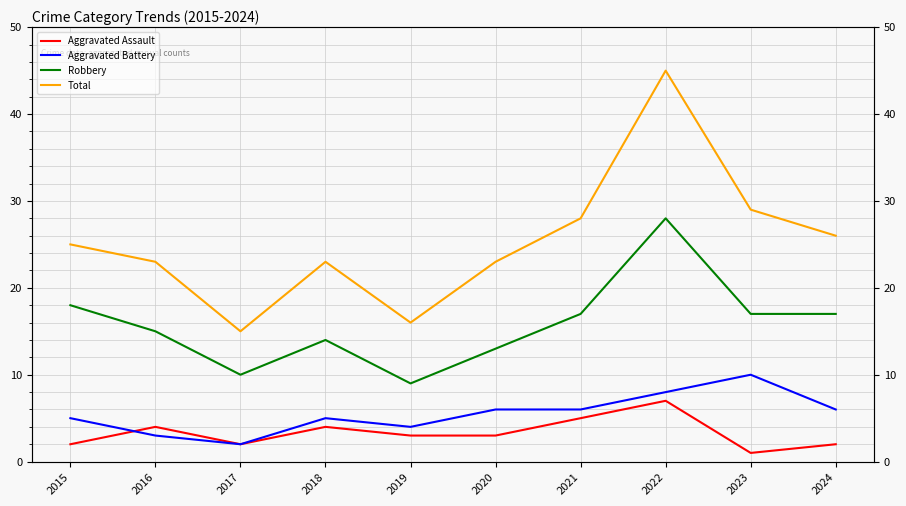

True or false: Robbery and Aggravated Battery intersect in this chart.

False